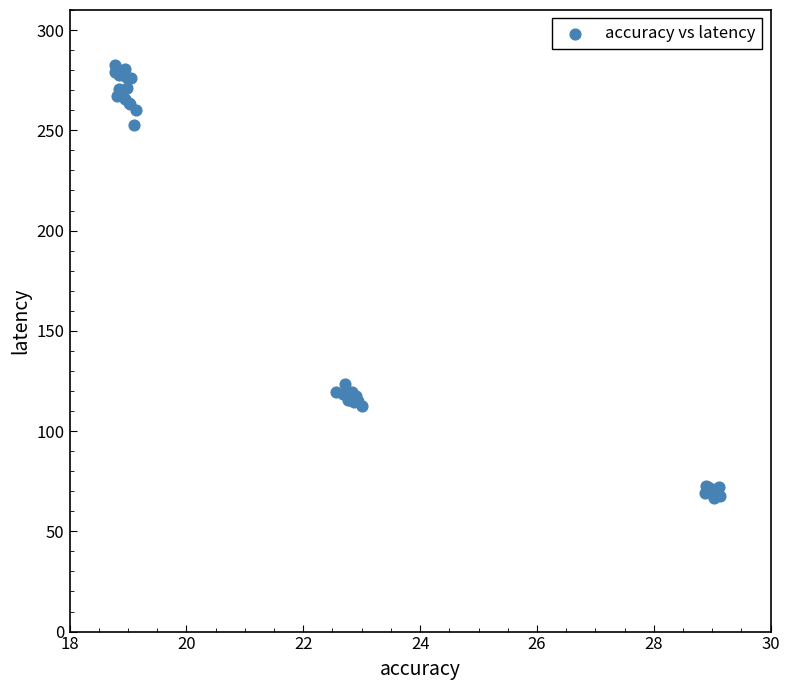

What Y value in the scatter plot is closest to 174?

123.3